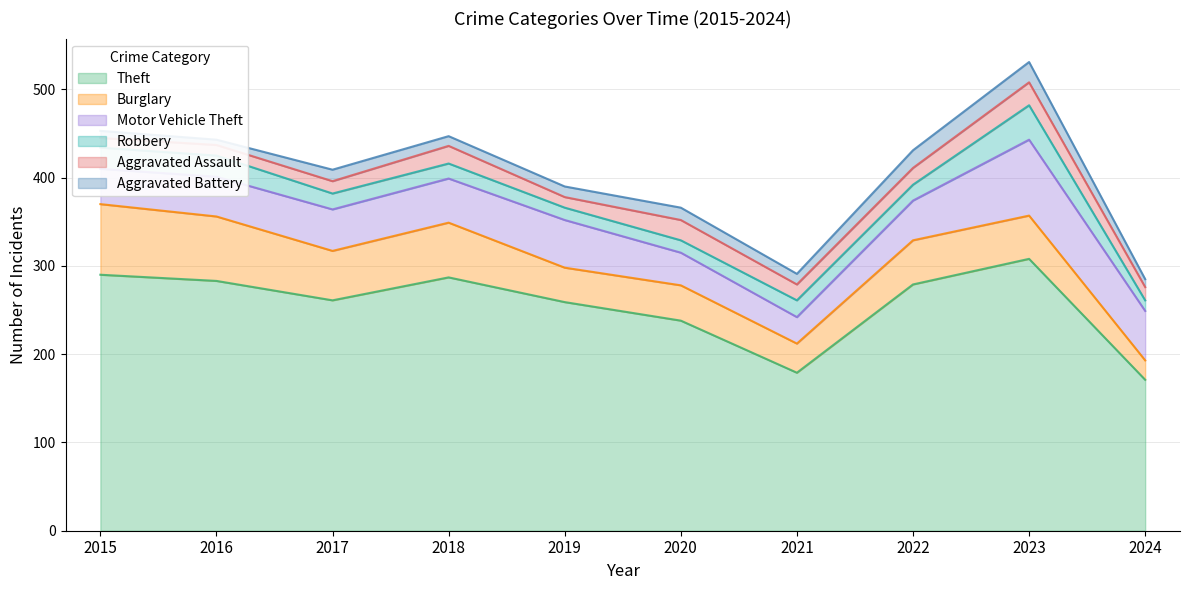

Rank the series by their maximum value, from lowest to highest.

Aggravated Battery, Aggravated Assault, Robbery, Burglary, Motor Vehicle Theft, Theft